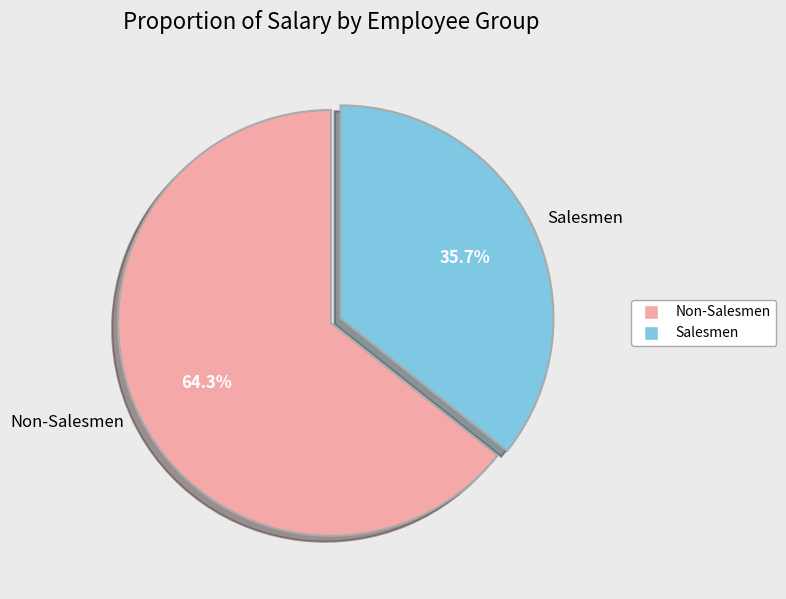

Rank the categories by value from highest to lowest.

Non-Salesmen, Salesmen